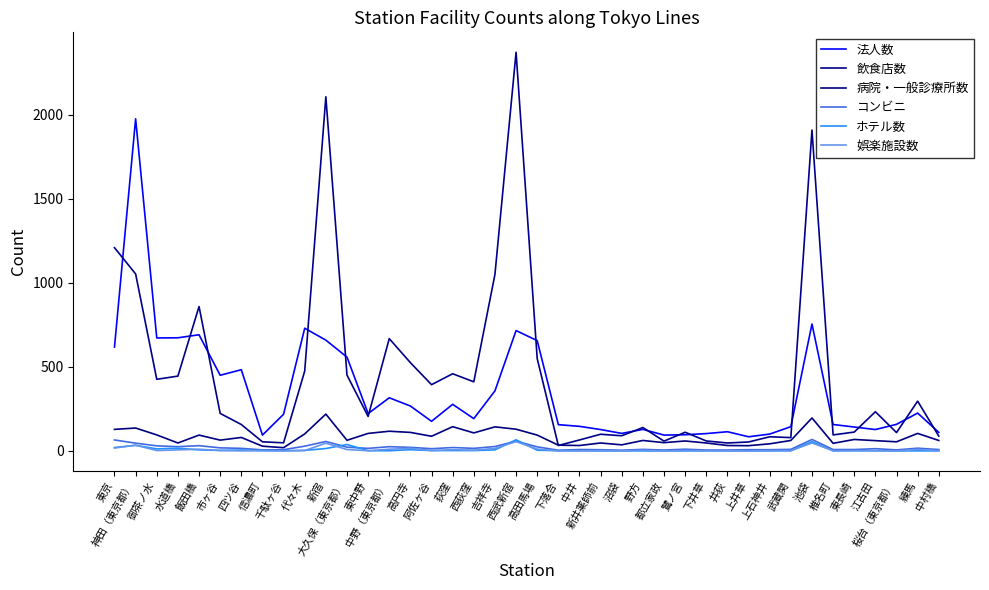

How many lines are shown in the chart?

6